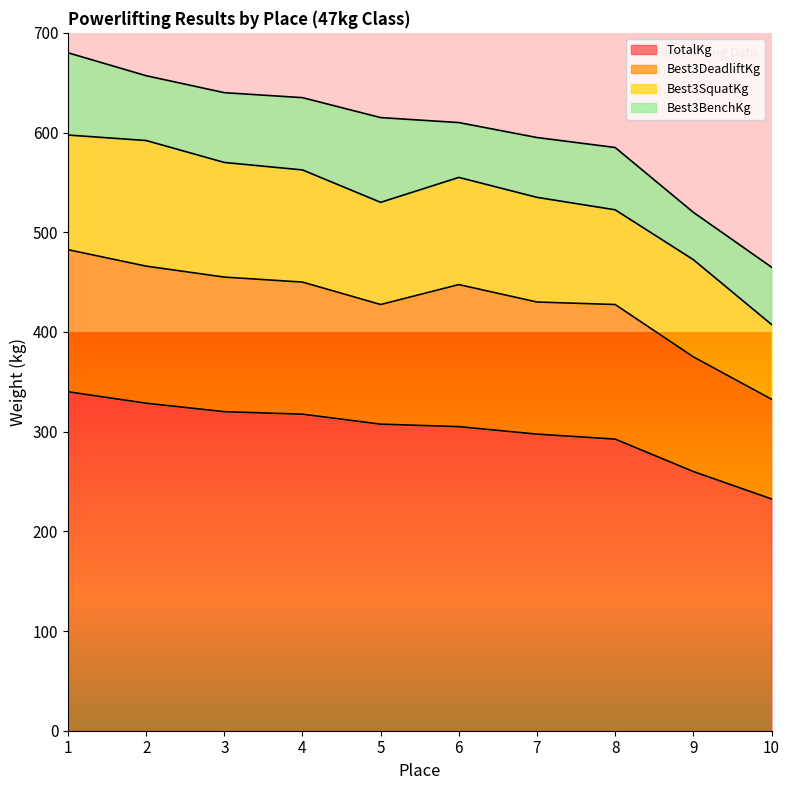

Which label corresponds to the largest value in the chart?

1